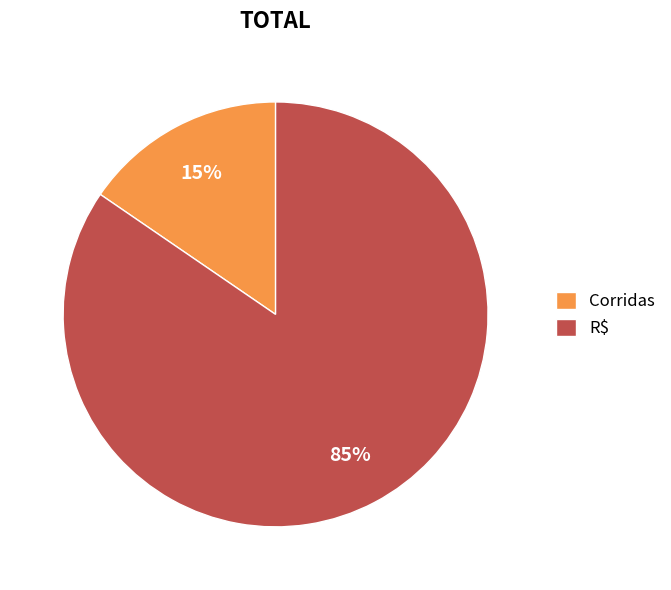

To the nearest percent, what is the average slice percentage?

50%